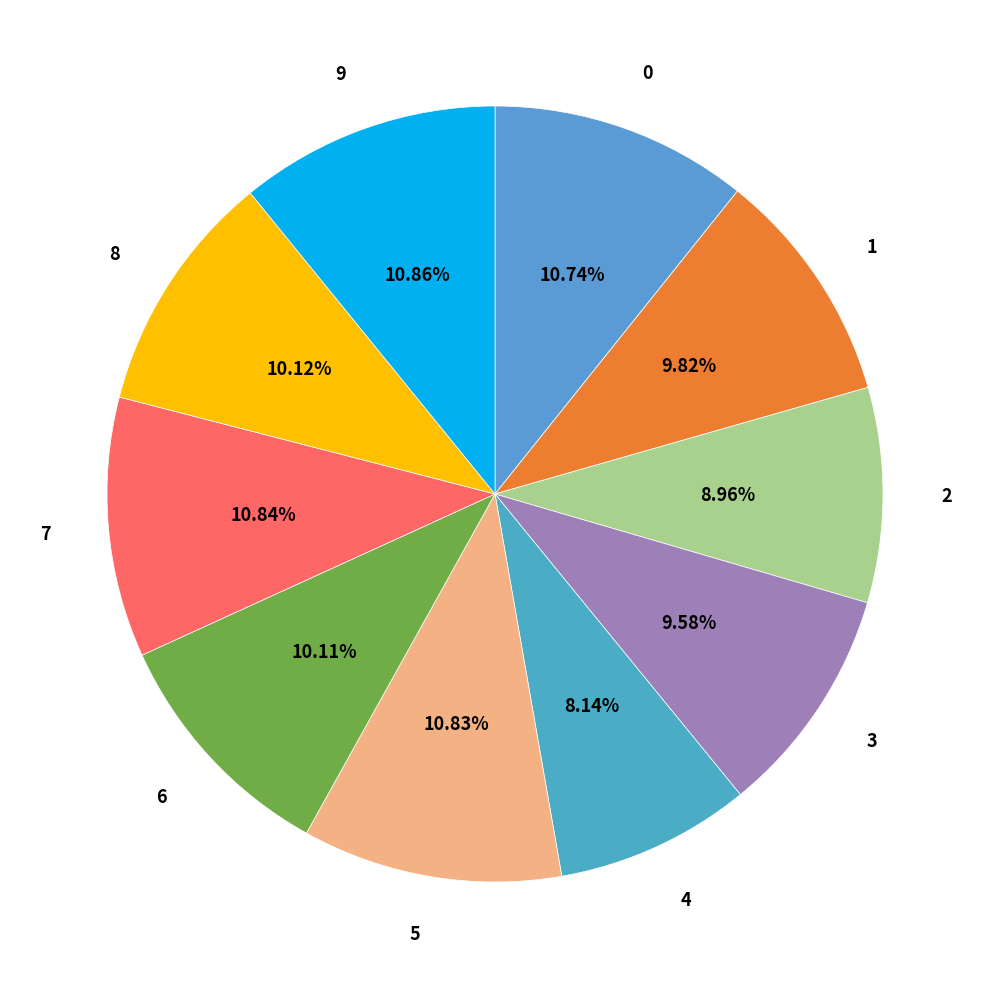

Approximately how many times larger is the value at 0 compared to 2?

1.2